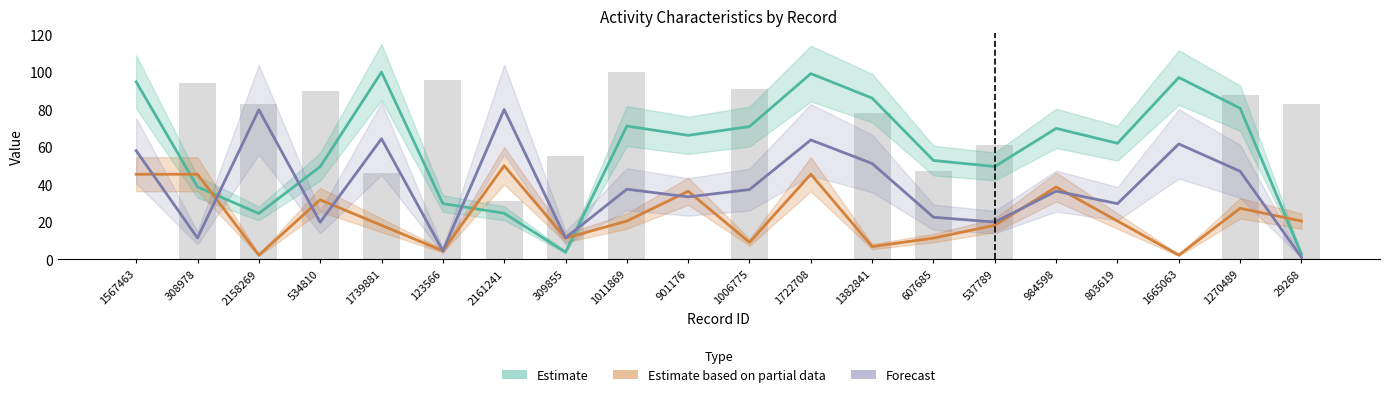

Between 123566 and 1011869, which series saw the biggest shift?

Estimate